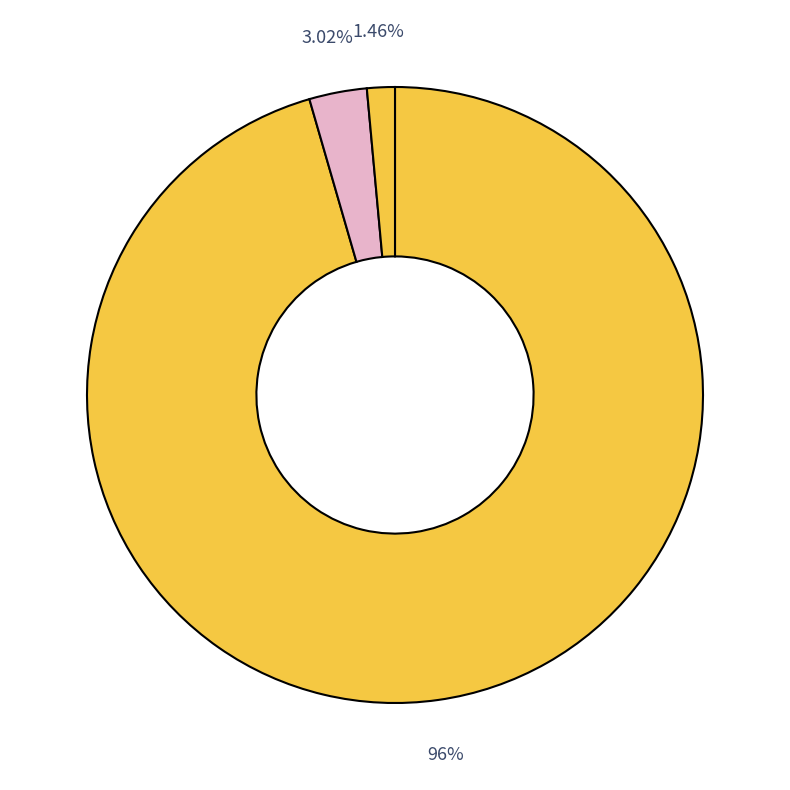

How many slices are in this pie chart?

3